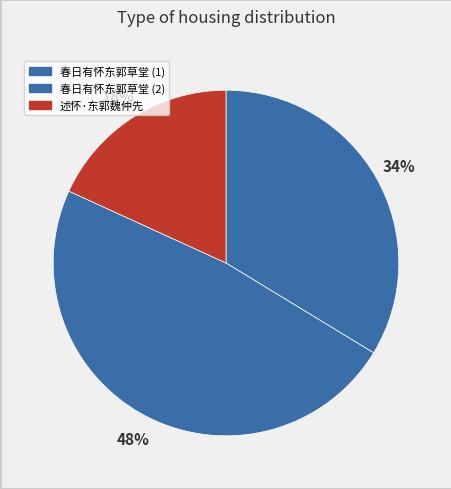

How many slices are in this pie chart?

3